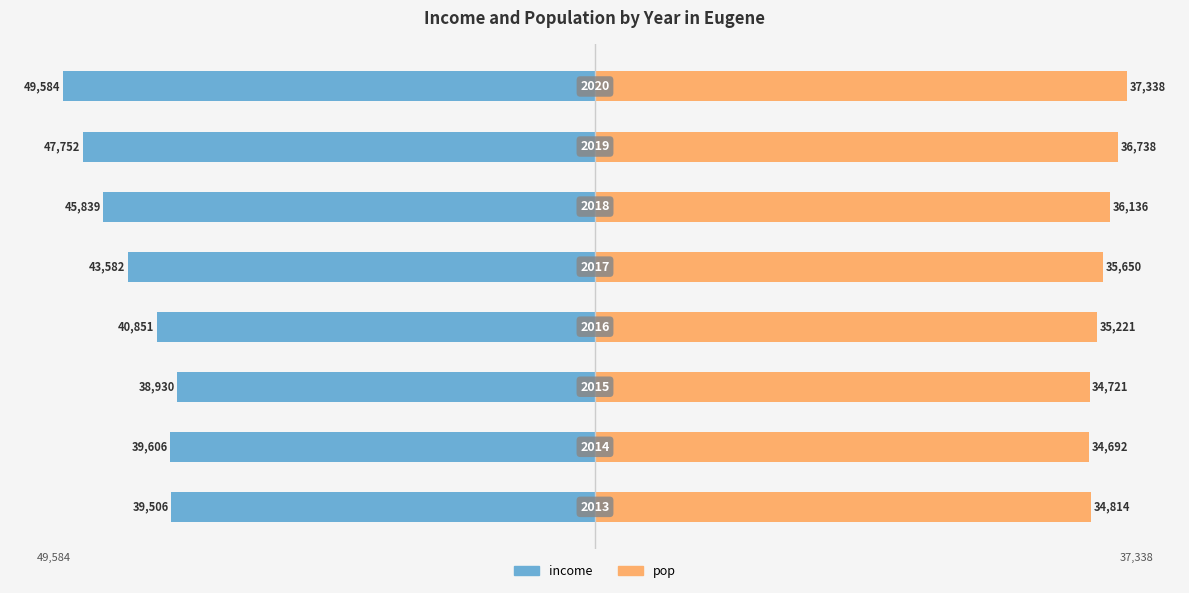

Is it true that pop equals 127.8 at 5?

False